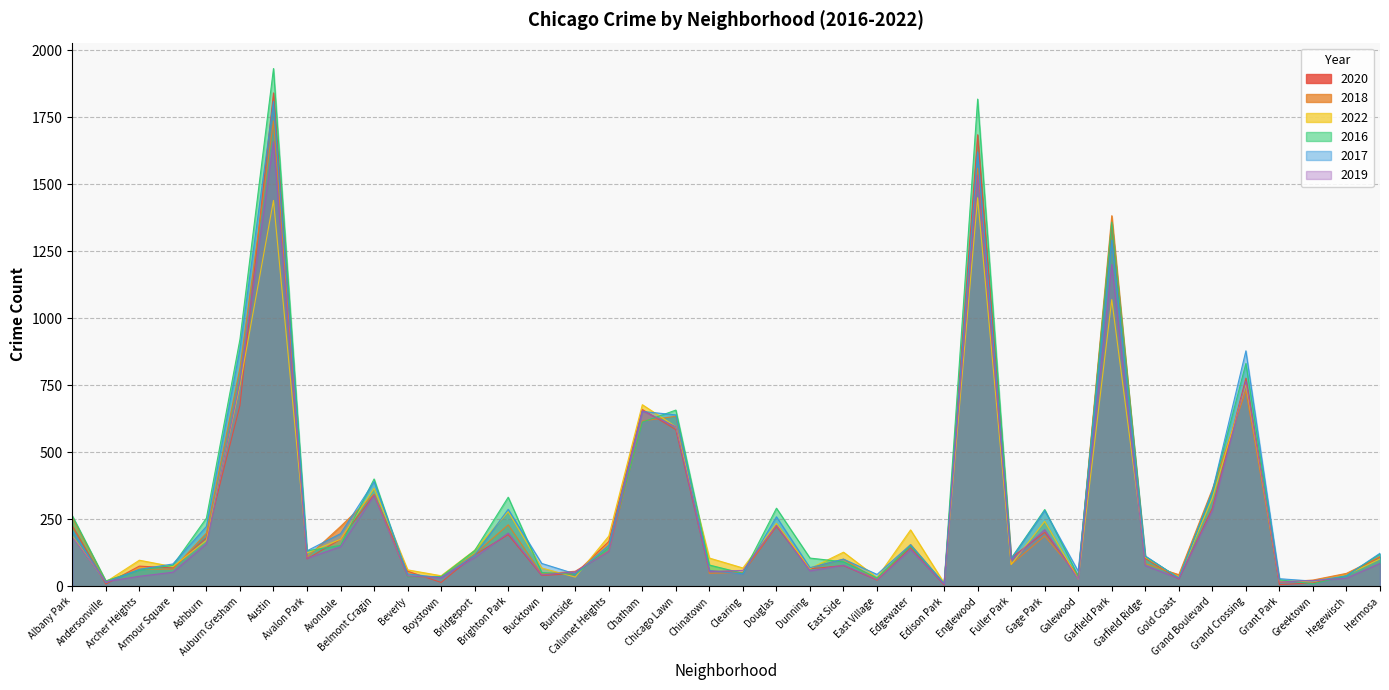

What is the spread (max minus min) of values at Gage Park?

99